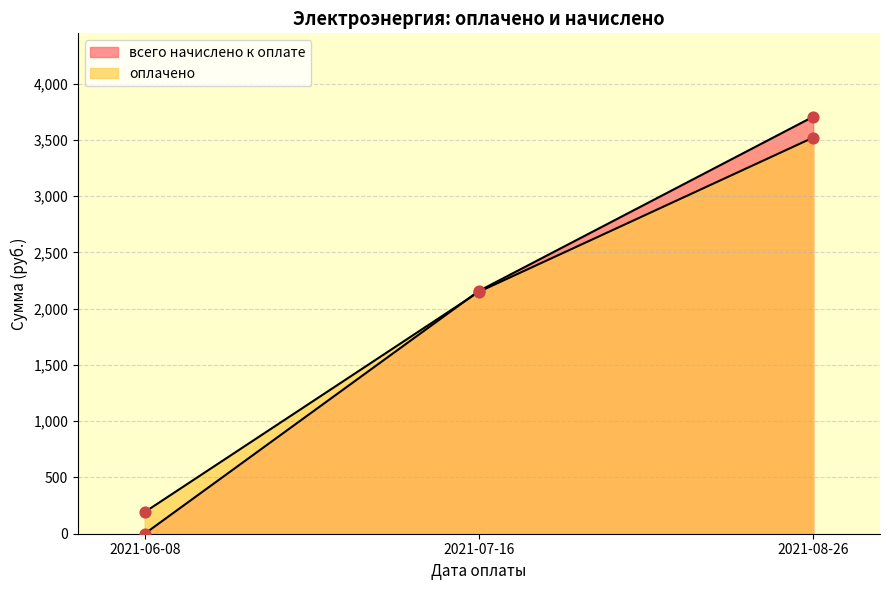

Which series has the widest spread of Y values?

всего начислено к оплате